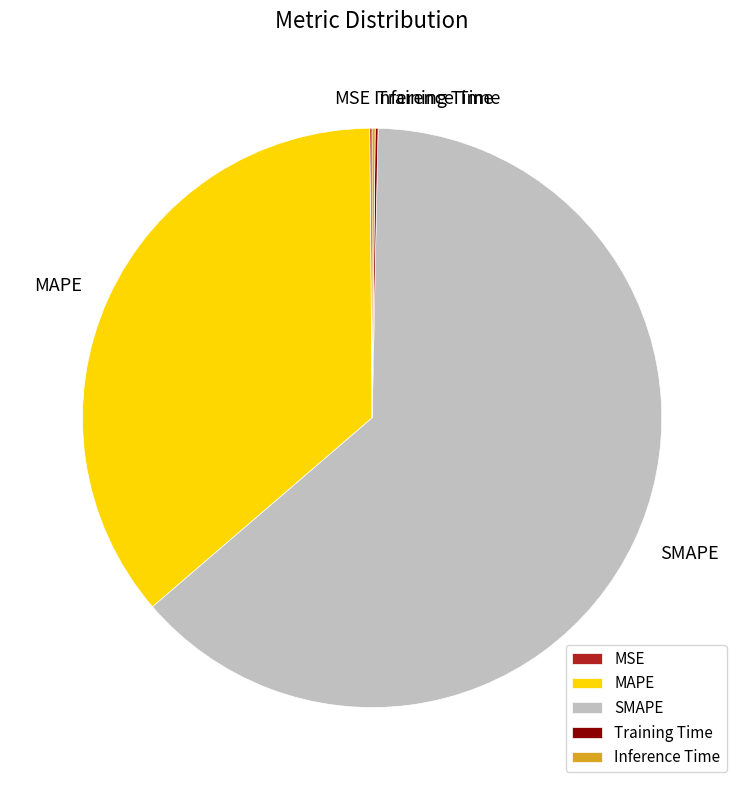

Which has a higher value, MAPE or SMAPE?

SMAPE